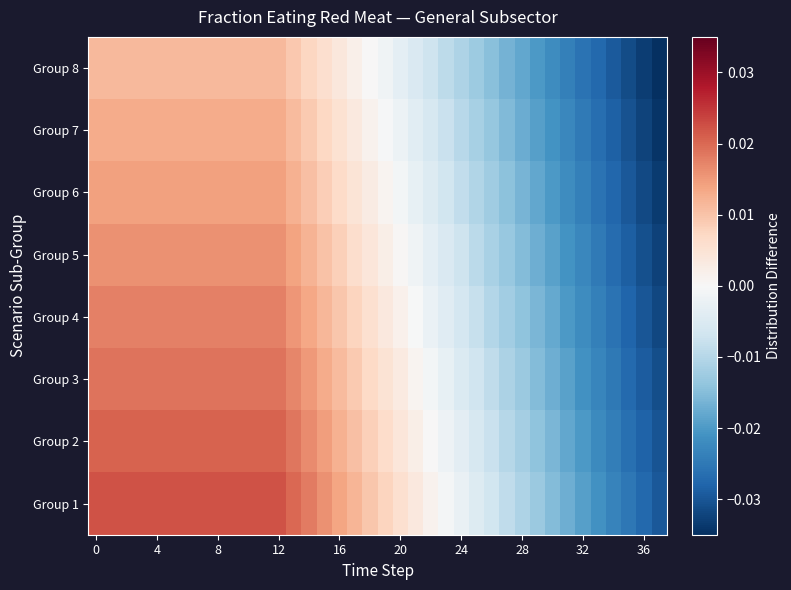

How many categories are shown in the chart?

38